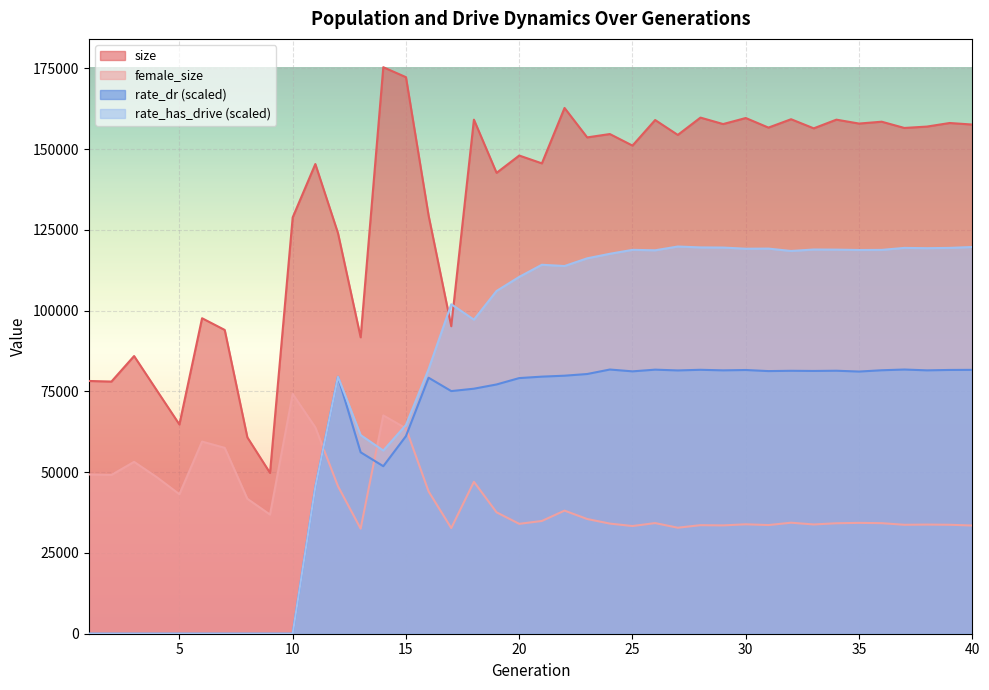

Between 2 and 13, which is larger?

13